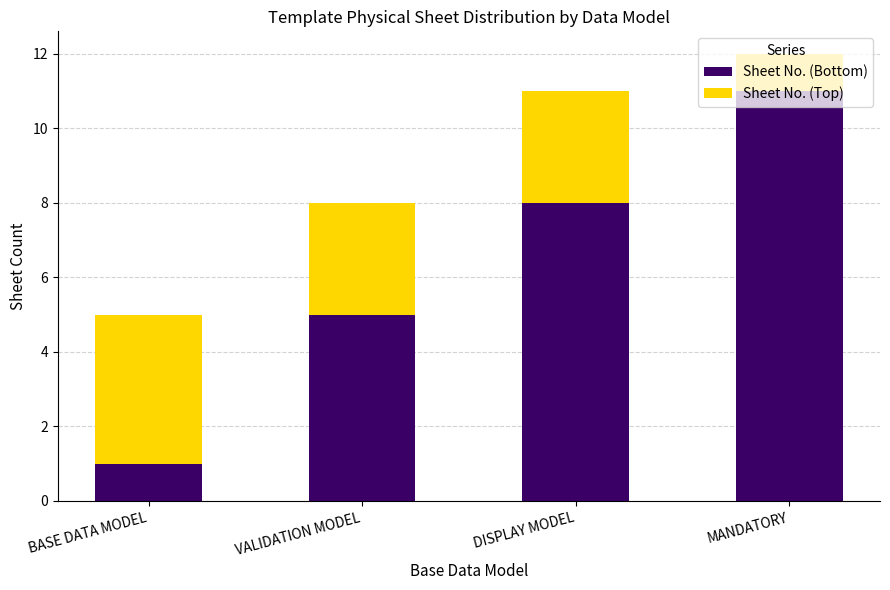

Where is Sheet No. (Bottom) nearest to the value 6?

VALIDATION MODEL